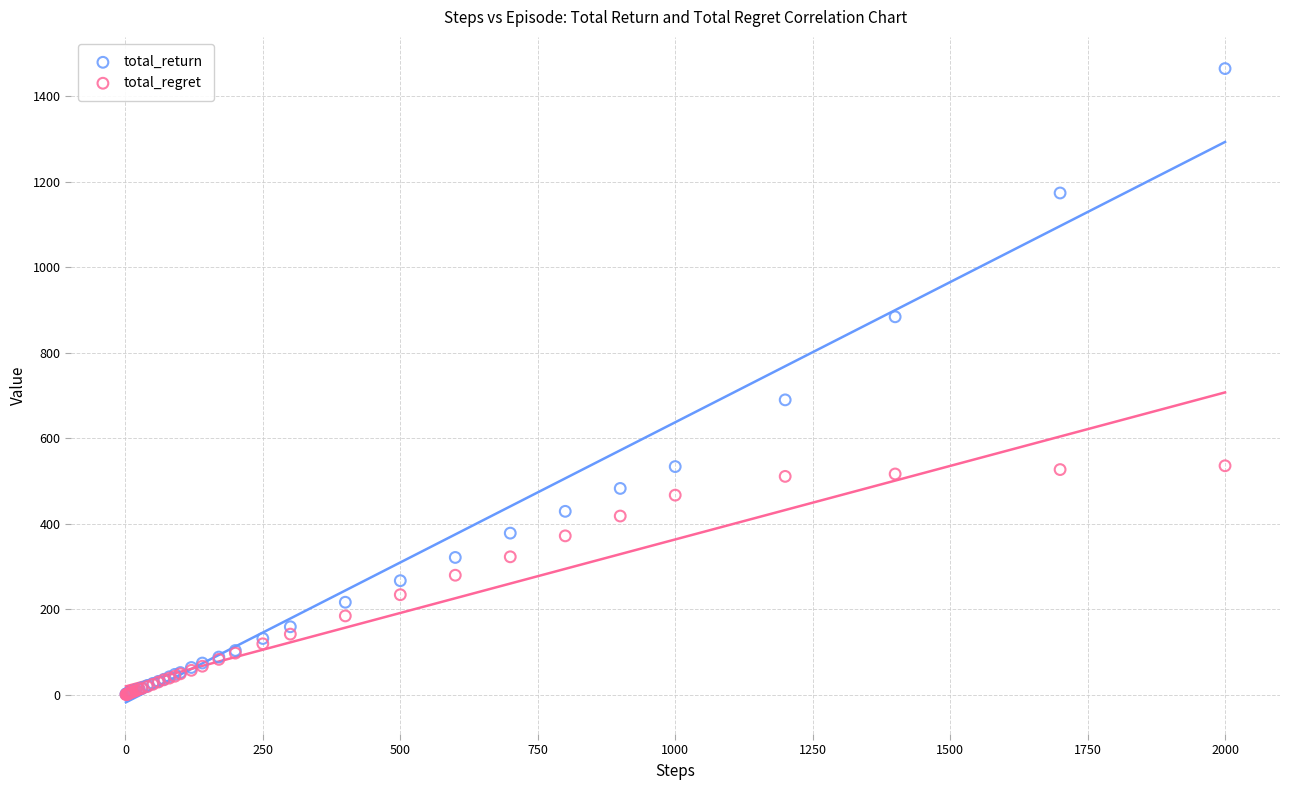

Across all series, what Y value is closest to 732?

689.5